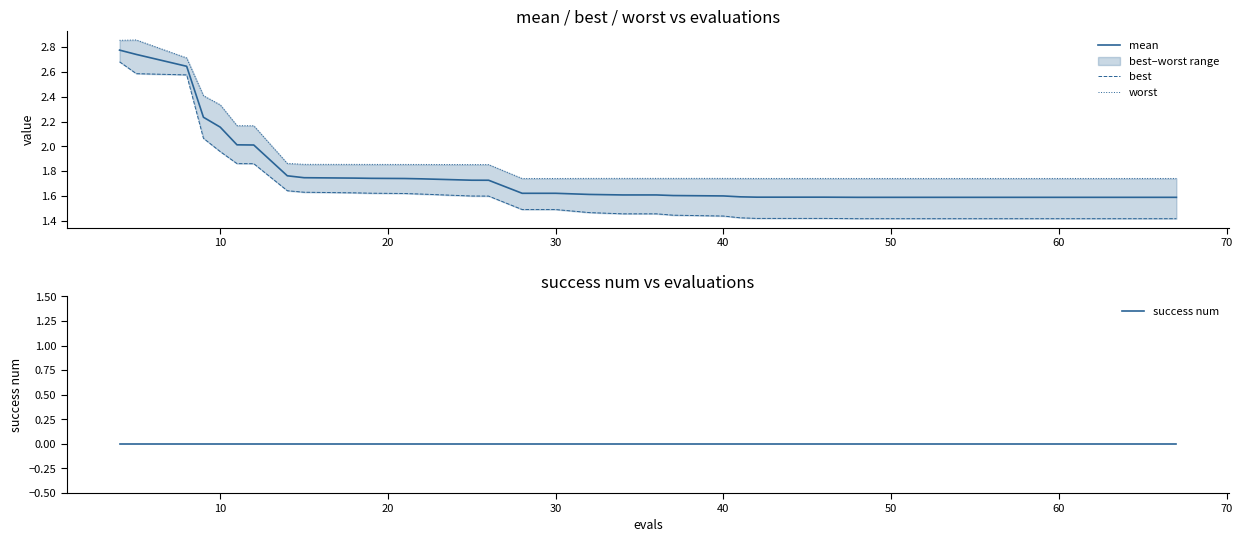

How many worst values are between 1 and 2?

33